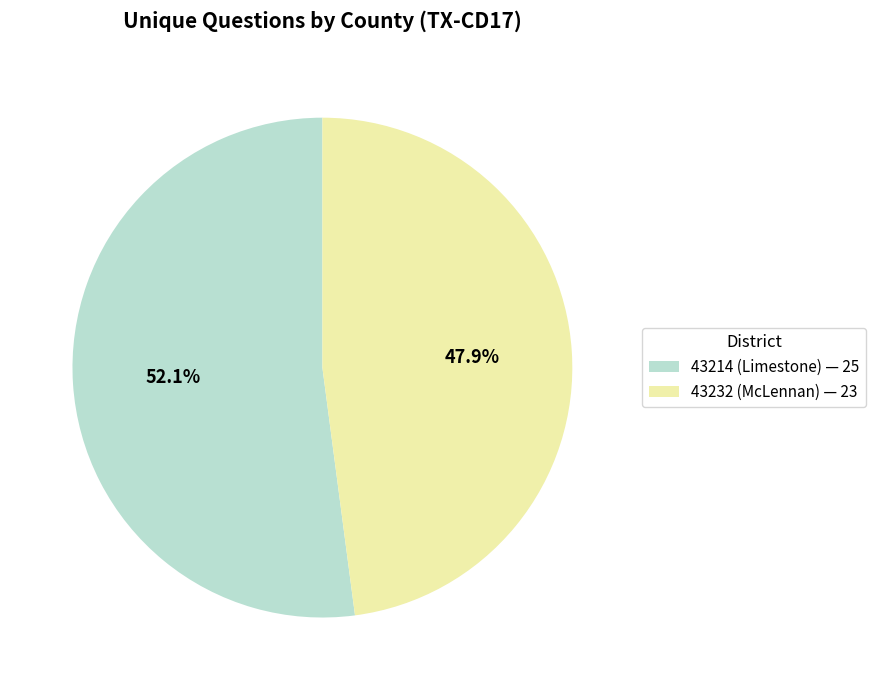

Combined, do 43232 (McLennan) and 43214 (Limestone) account for over 50%?

Yes